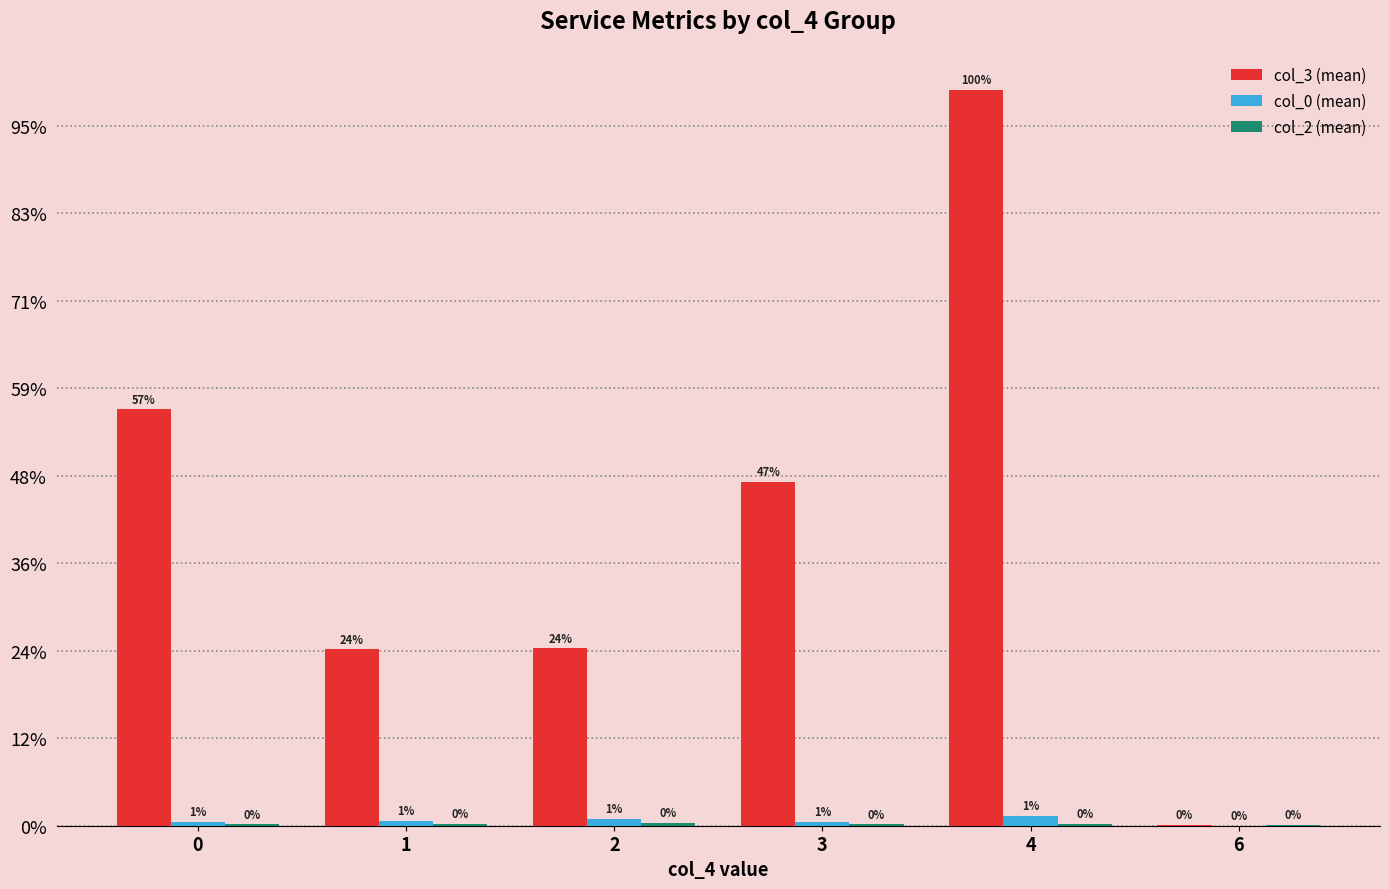

Reading left to right, what are all the values shown in this chart?

col_3 (mean): 0=476.0	1=201.7	2=202.6	3=393.2	4=841.0	6=1.0
col_0 (mean): 0=4.6	1=5.3	2=7.7	3=4.5	4=11.0	6=0.0
col_2 (mean): 0=1.6	1=2.4	2=3.1	3=1.5	4=2.0	6=1.0